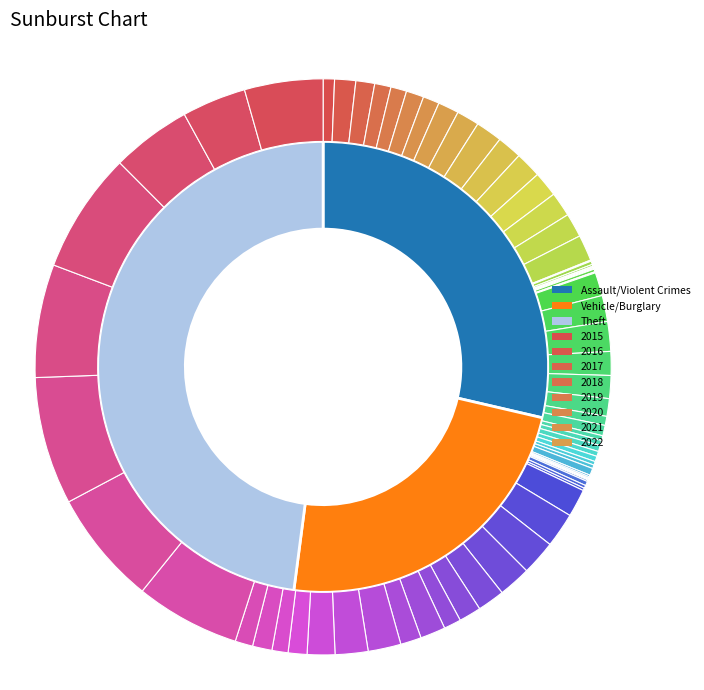

True or false: Theft accounts for 48% of the total.

True